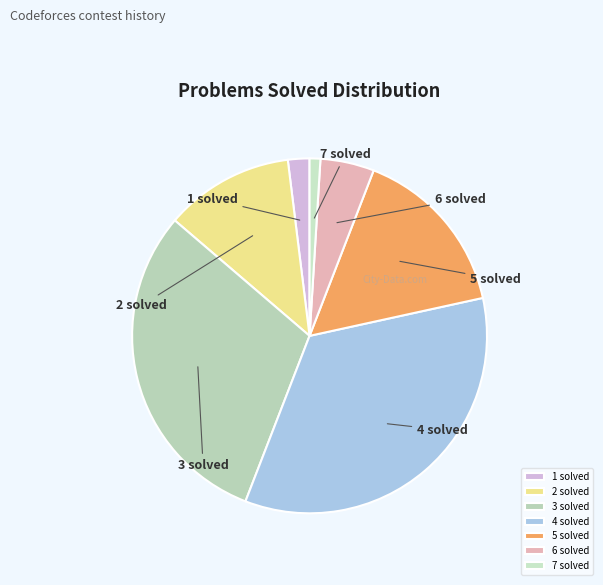

Which category has the smallest portion of the pie?

7